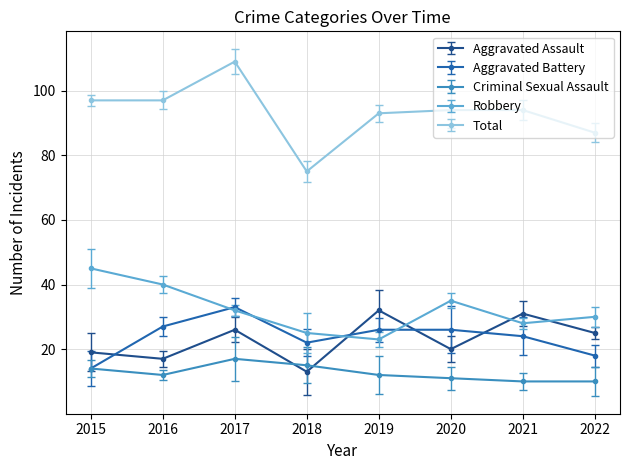

How many lines are shown in the chart?

5